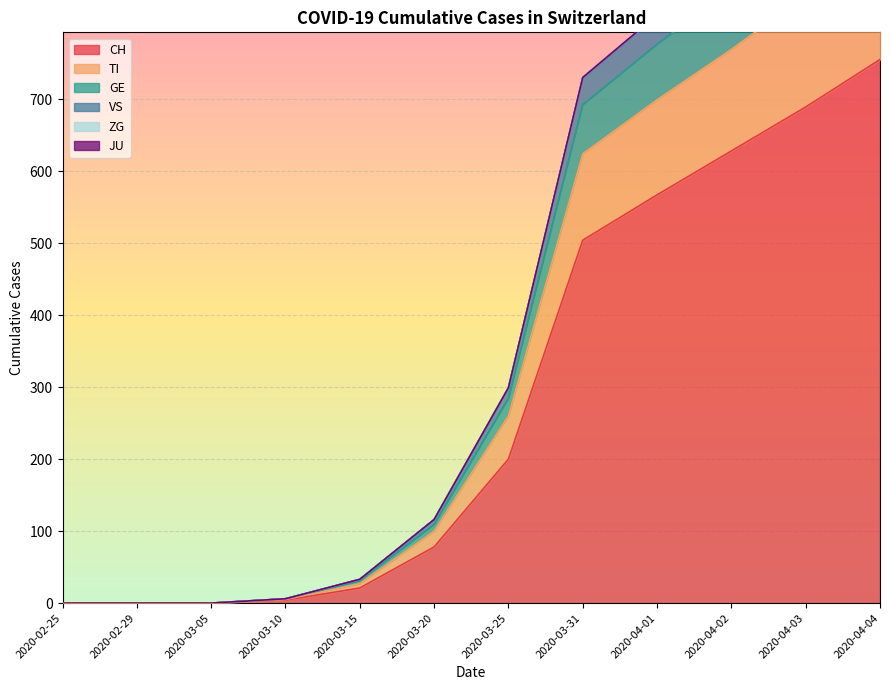

What is the greatest value displayed?

1079